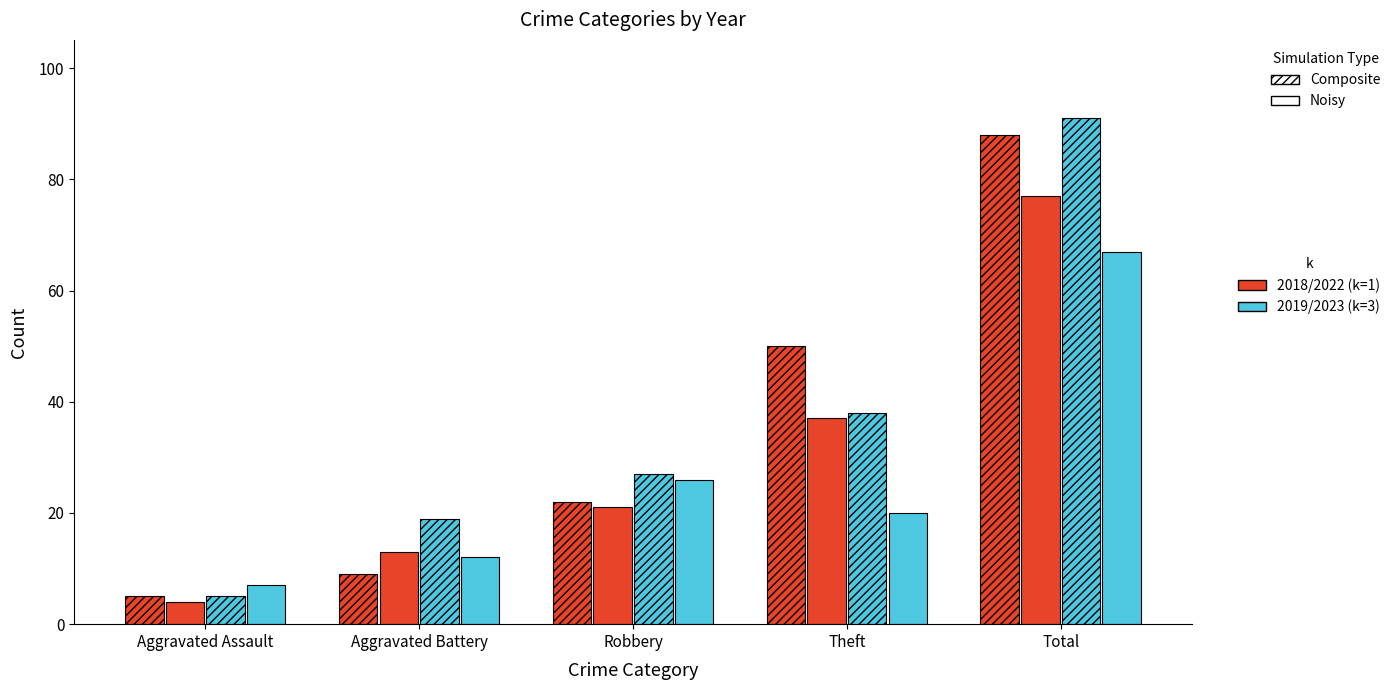

How many bars are there in total?

20